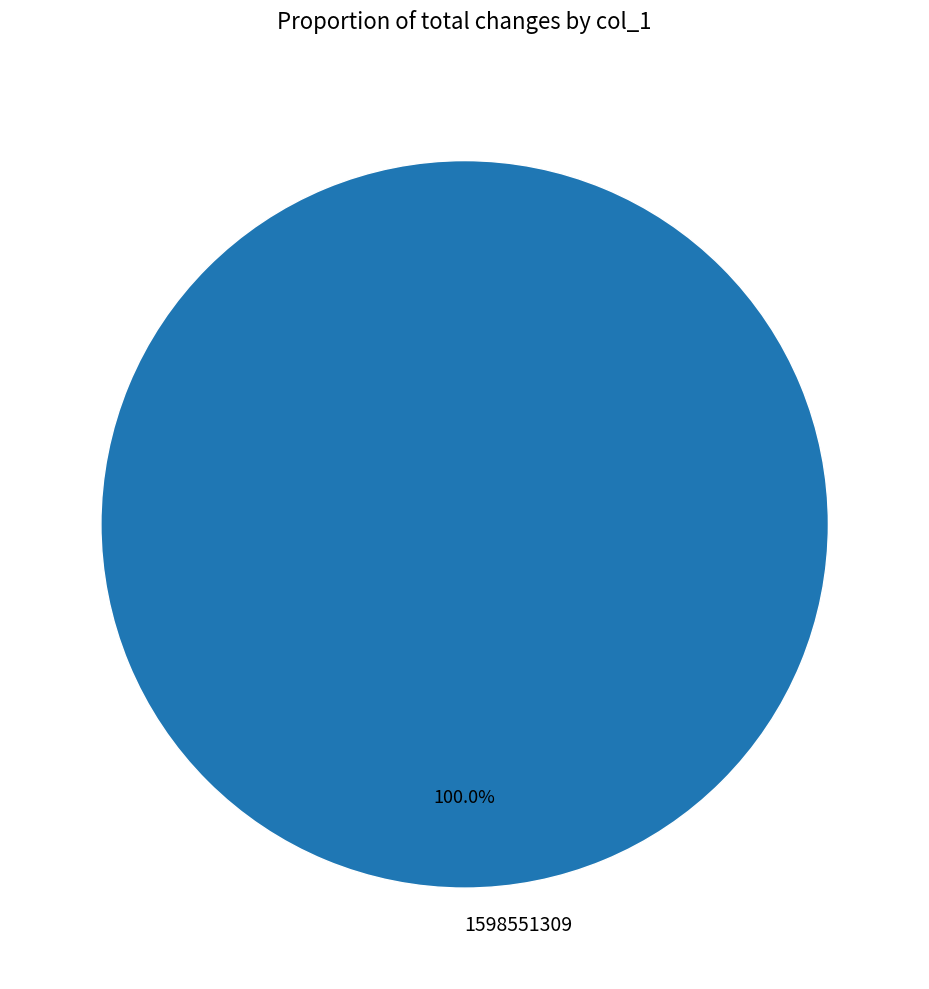

Which category accounts for the majority?

1598551309